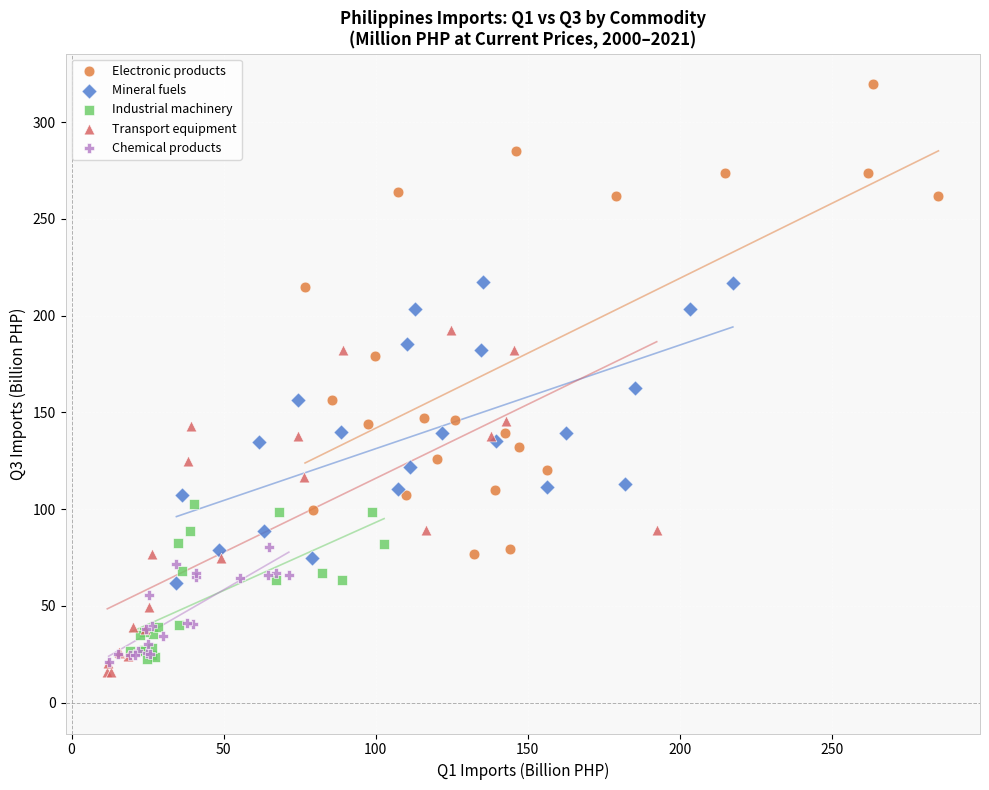

Which series contains the highest Y value?

Electronic products